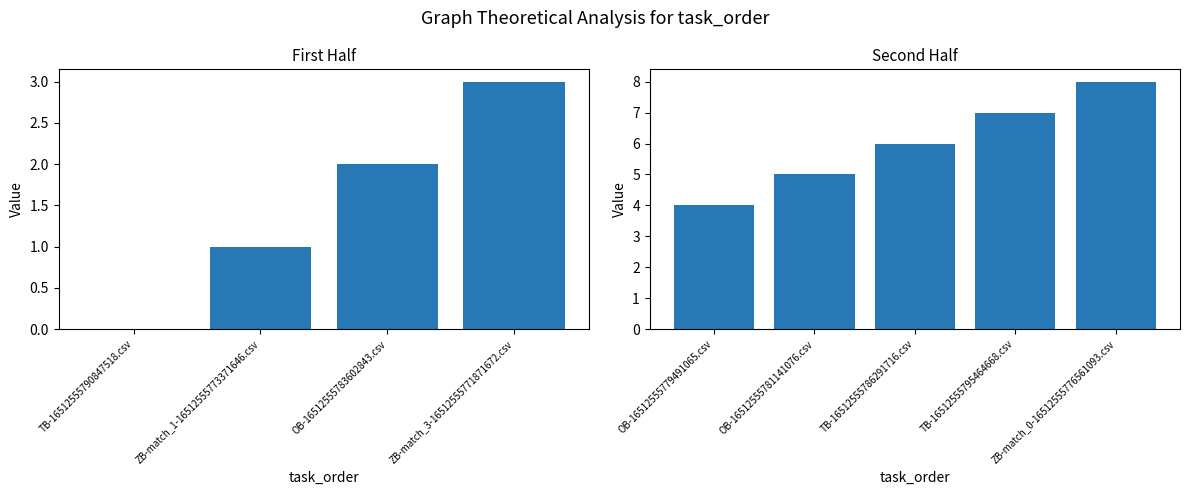

The value at OB-16512555779491065.csv is 4. True or false?

True